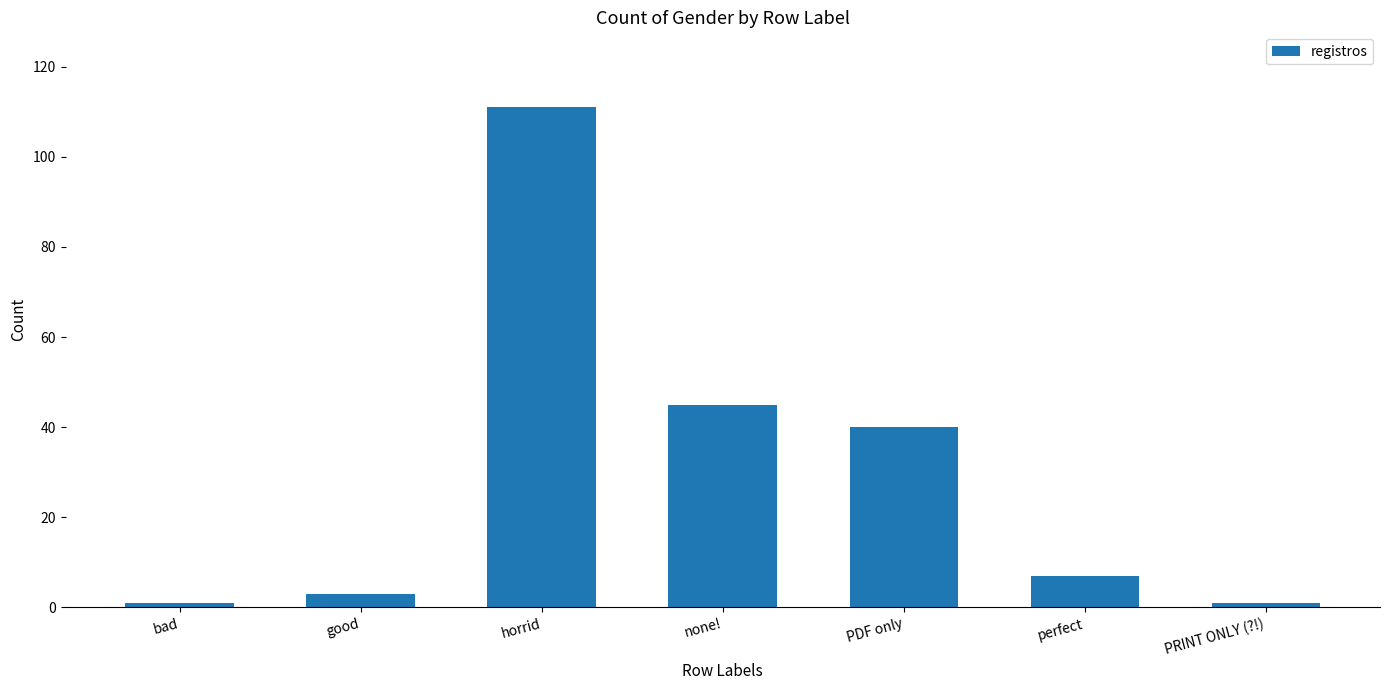

What is the greatest value displayed?

111